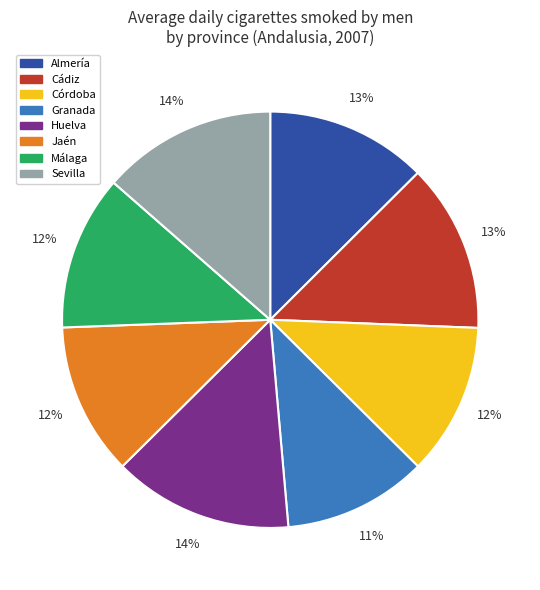

Is Almería the majority of the pie?

No